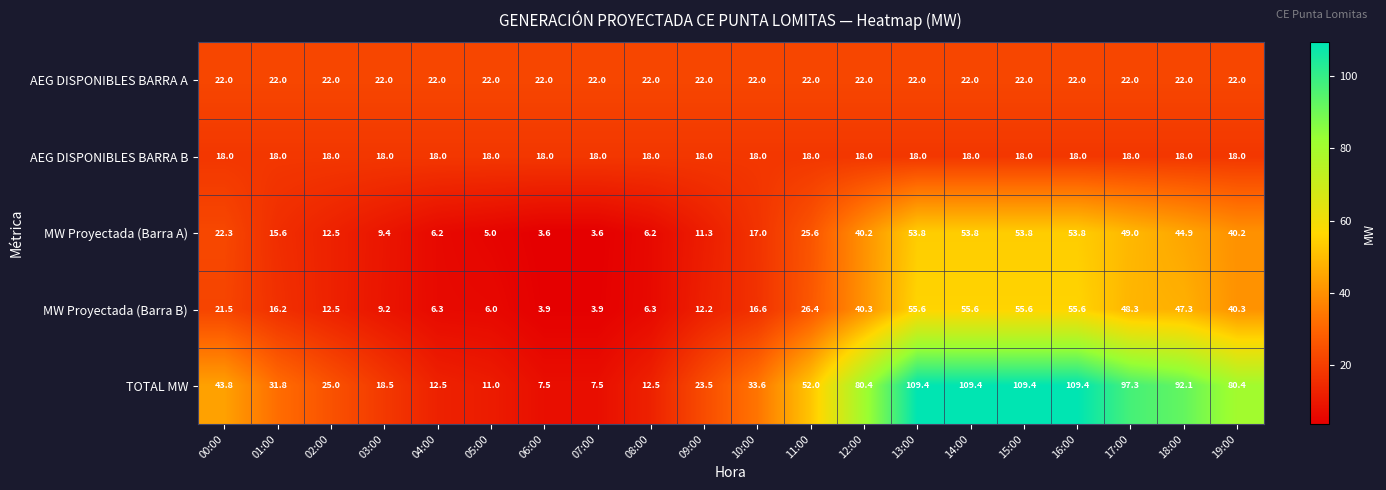

How many values in the TOTAL MW series exceed 43?

10